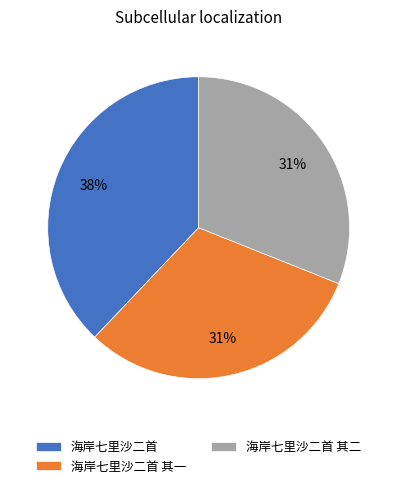

Which has a higher value, 海岸七里沙二首 or 海岸七里沙二首 其二?

海岸七里沙二首